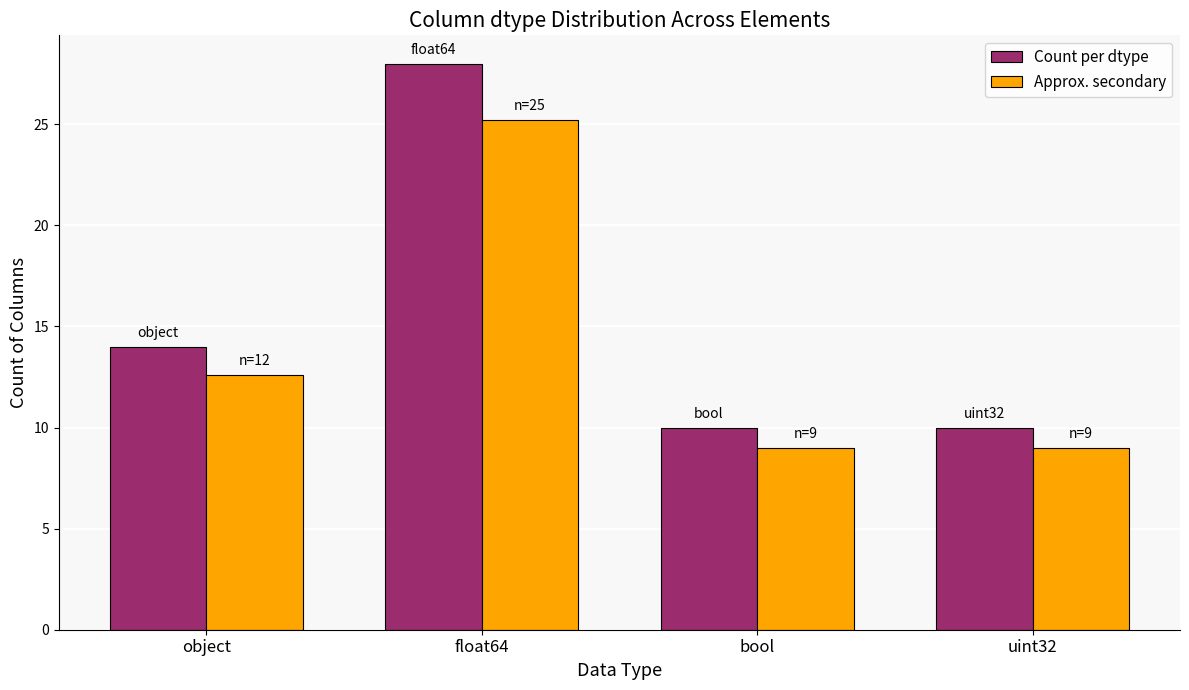

Read the Count per dtype value at float64.

28.0